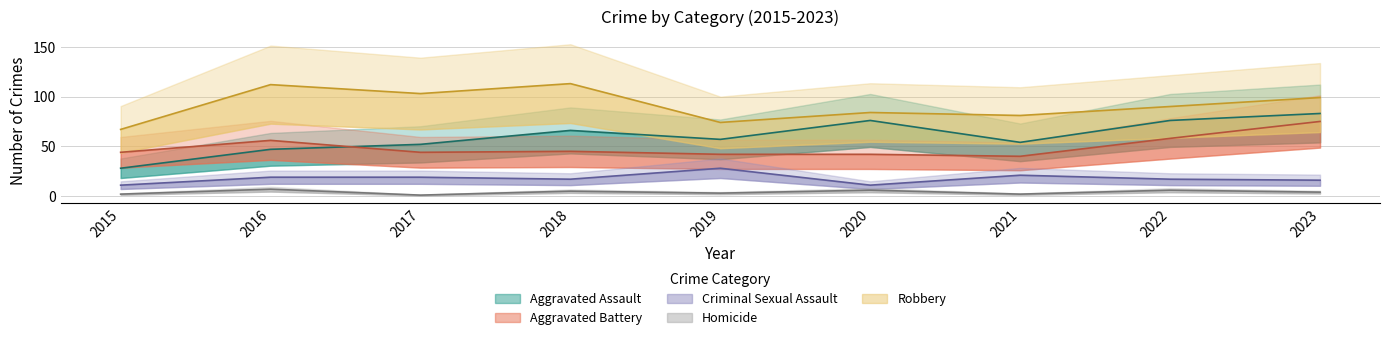

Reading left to right, extract all data points from this chart.

Aggravated Assault: 28	47	52	66	57	76	54	76	83
Aggravated Battery: 44	56	44	45	42	42	40	58	75
Criminal Sexual Assault: 11	19	19	17	28	11	21	17	16
Homicide: 2	7	1	5	3	6	2	6	4
Robbery: 67	112	103	113	74	84	81	90	99